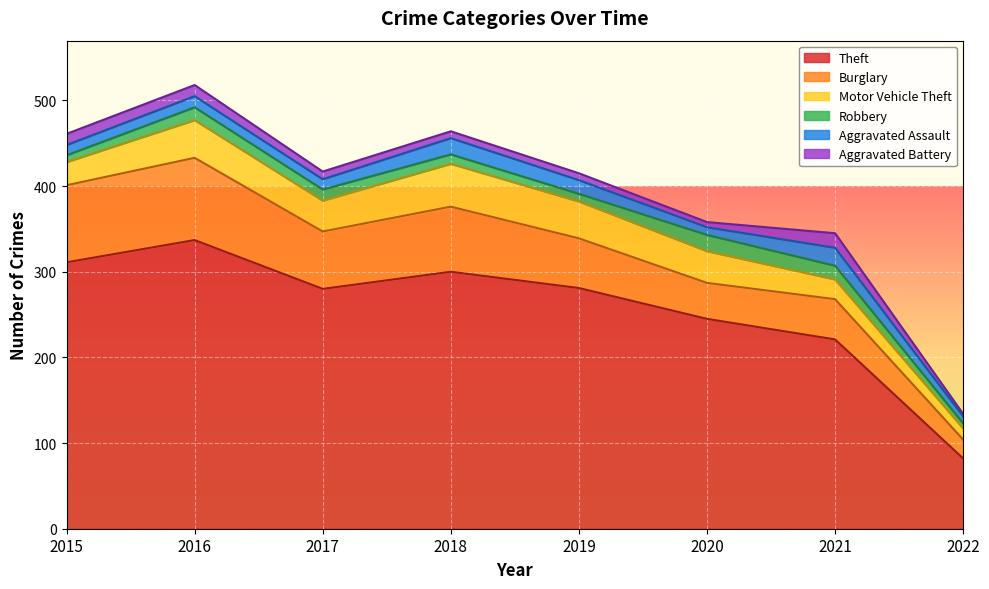

Where is Motor Vehicle Theft nearest to the value 31?

2015